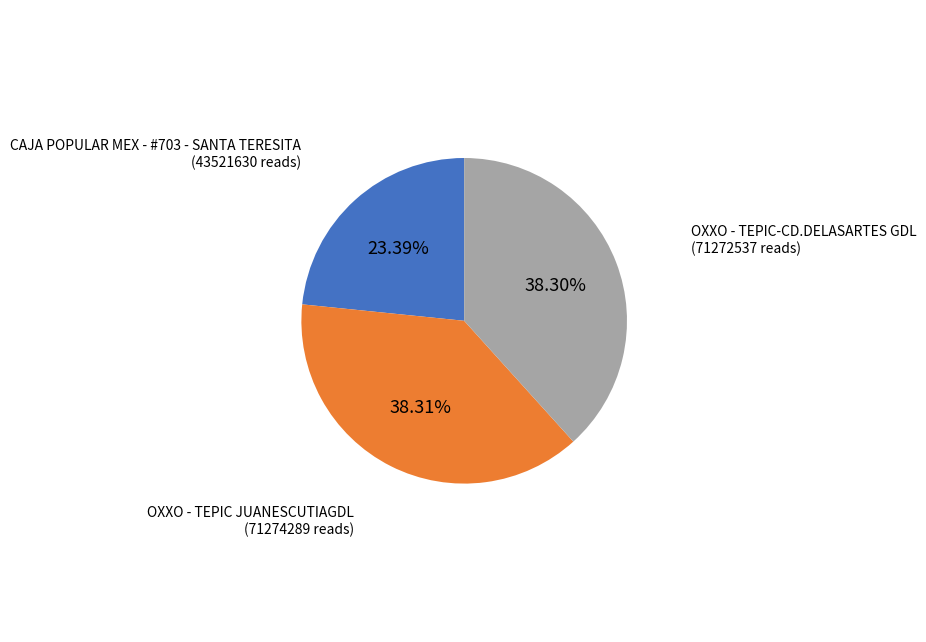

How many segments does this pie chart have?

3